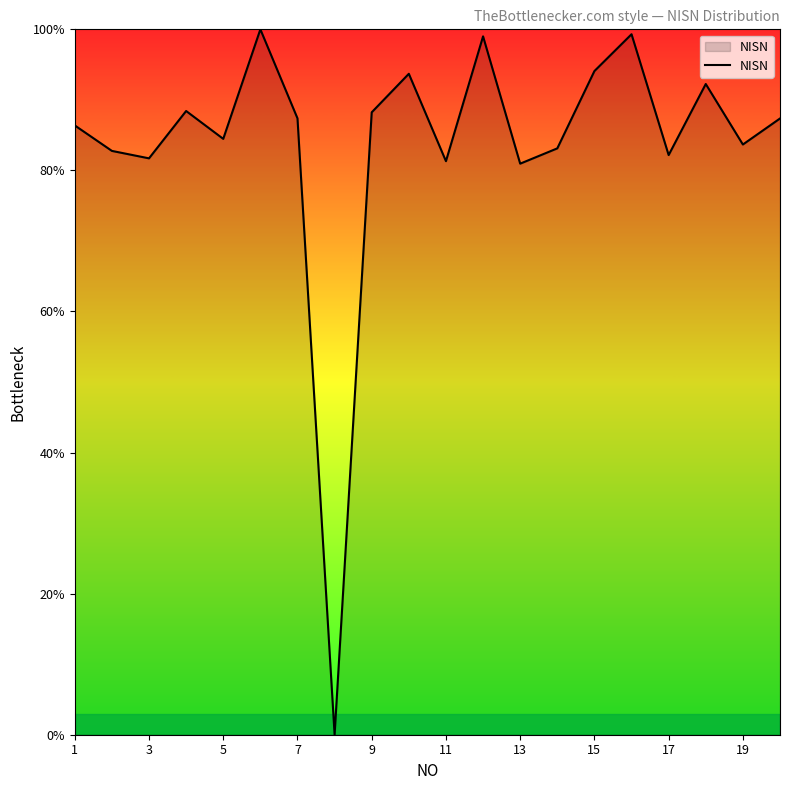

What is the greatest value displayed?

100.0